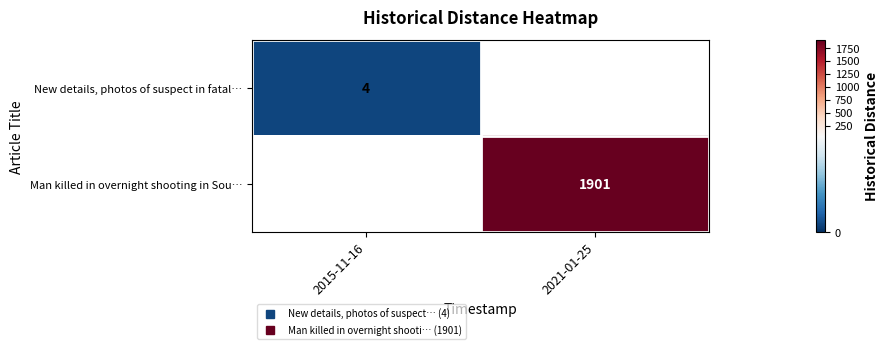

What is the maximum value shown in the chart?

1901